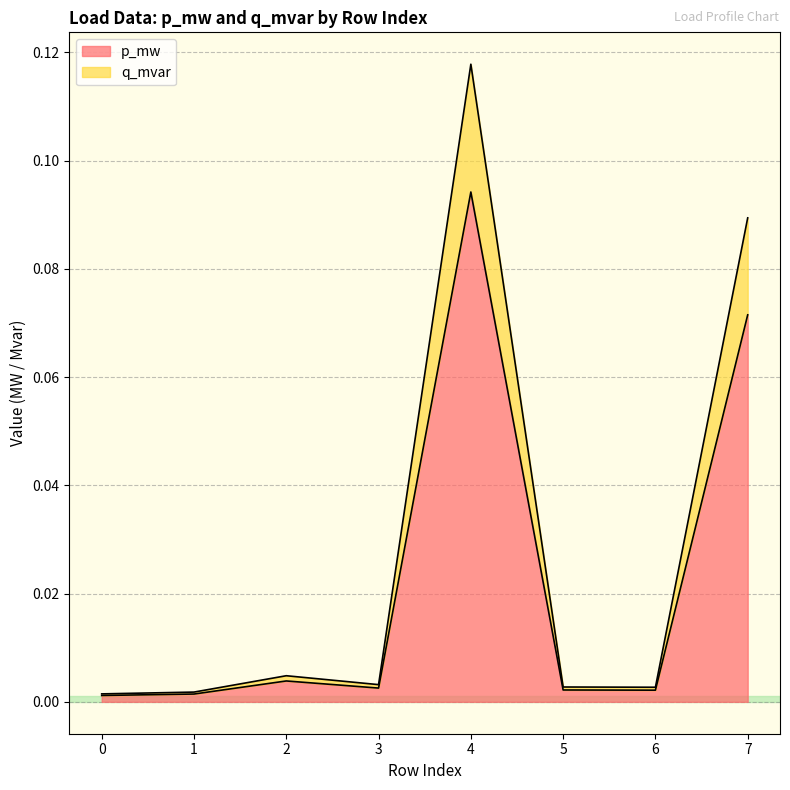

At which label does p_mw reach its peak?

4